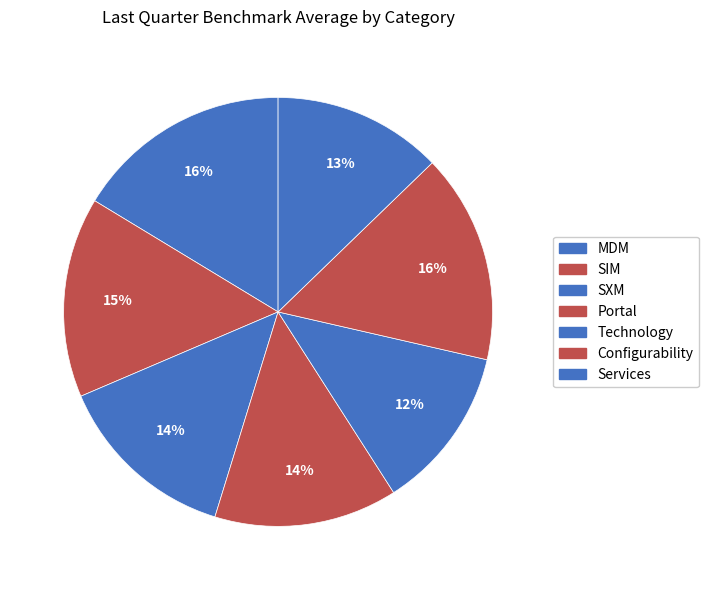

To the nearest percent, what percentage of the pie is Configurability?

16%